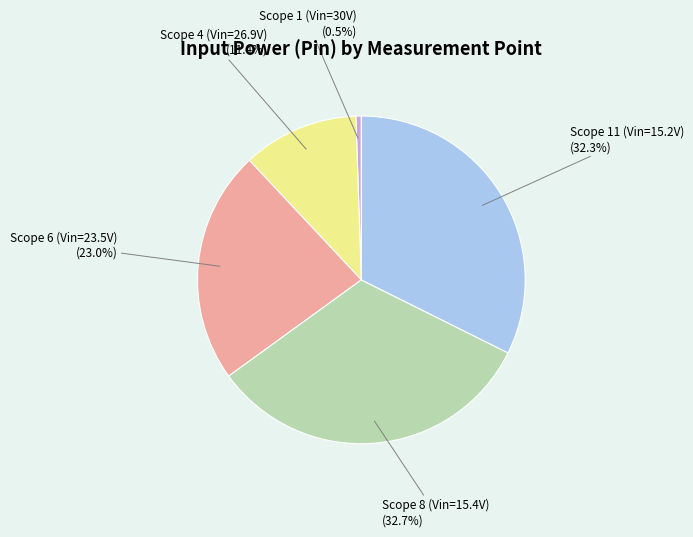

Is there a majority slice in this chart?

No